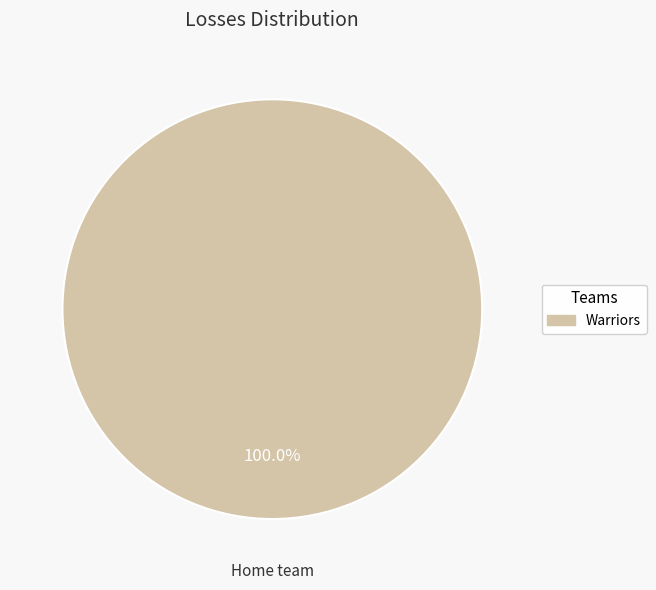

Is there a majority slice in this chart?

Yes